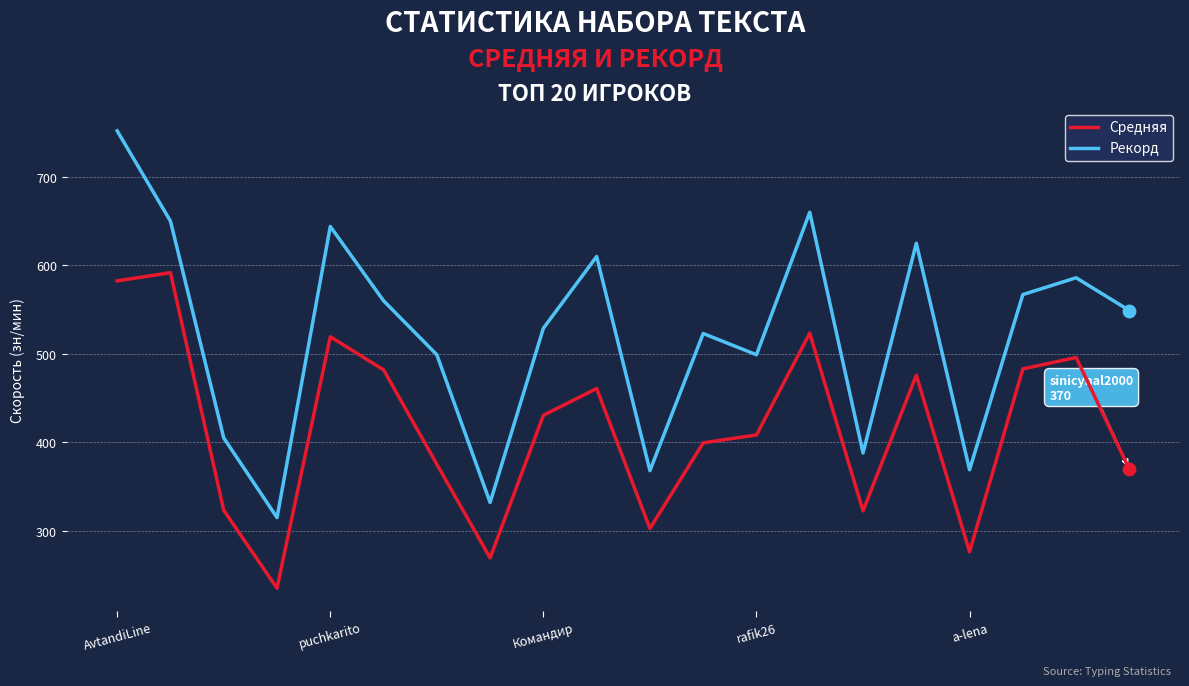

At how many categories does at least one series exceed 594?

6